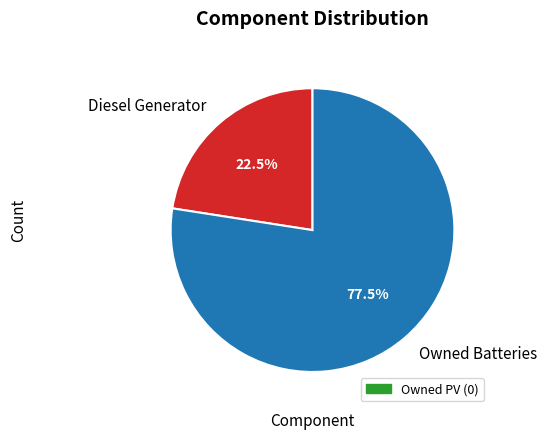

The Diesel Generator slice represents 8% of the pie. True or false?

False